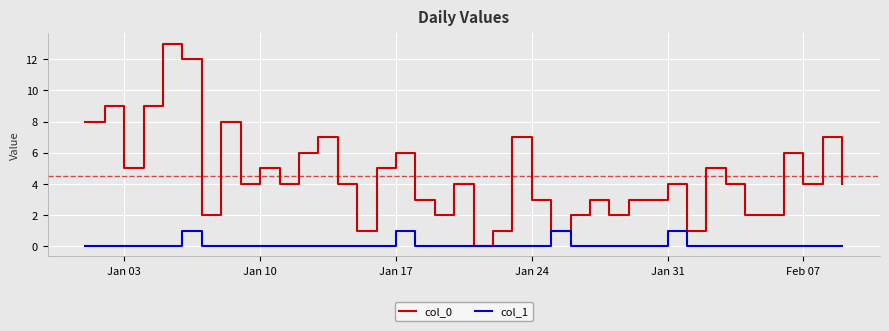

Which series has the widest spread of values?

col_0